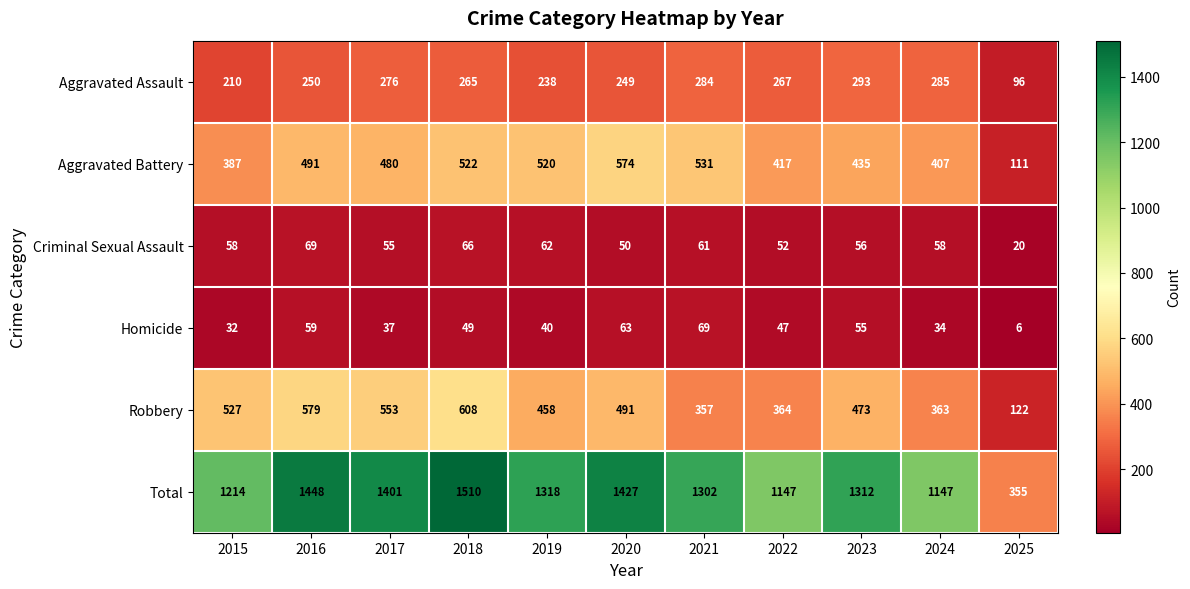

At 2023, list the series in order from largest to smallest.

Total, Robbery, Aggravated Battery, Aggravated Assault, Criminal Sexual Assault, Homicide